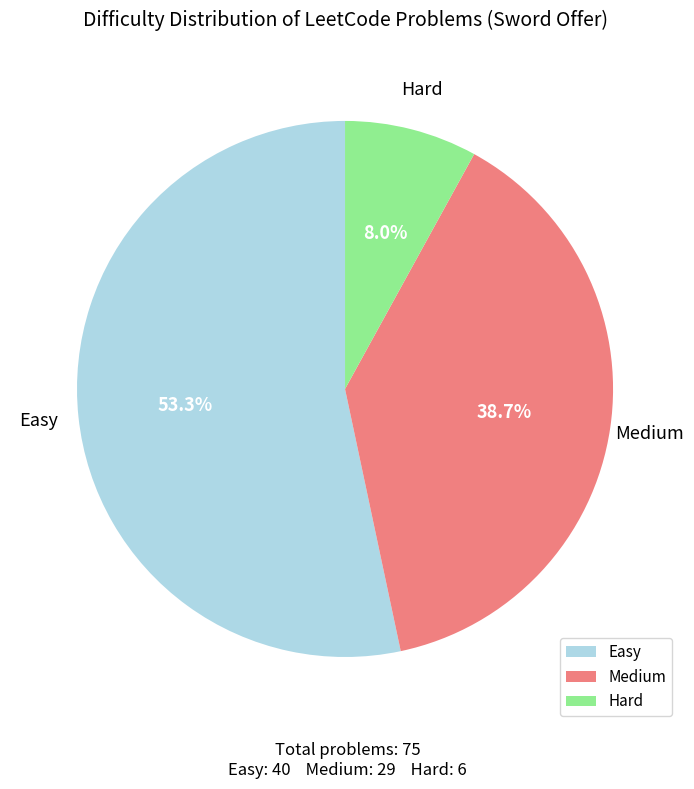

Approximately how many times larger is the value at Hard compared to Medium?

0.2